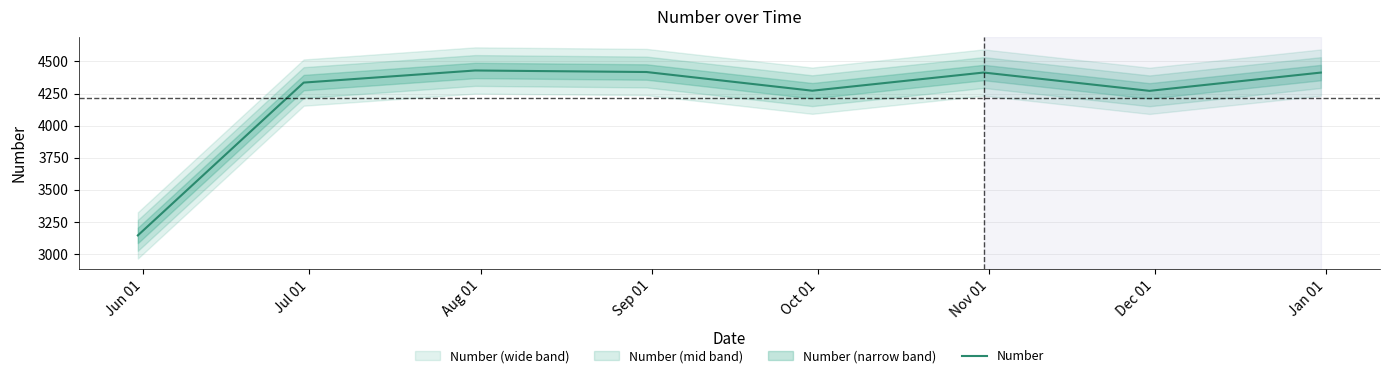

What is the label of the 2nd point from the left?

Jul 01